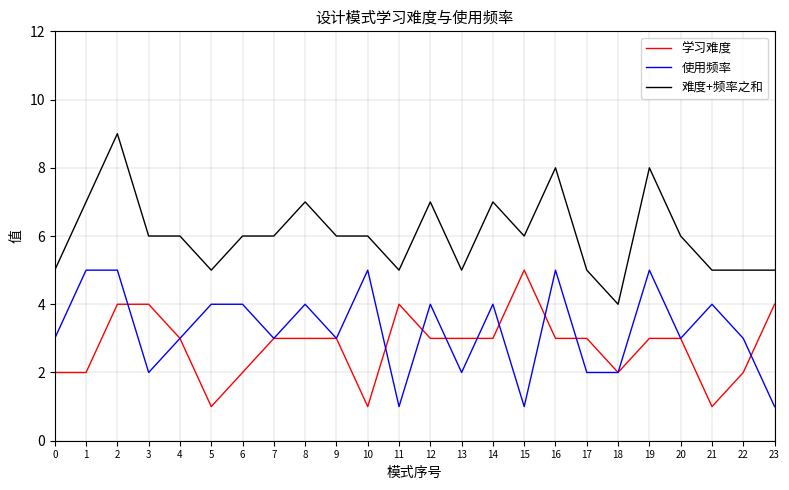

Which series has the largest total across all categories?

难度+频率之和